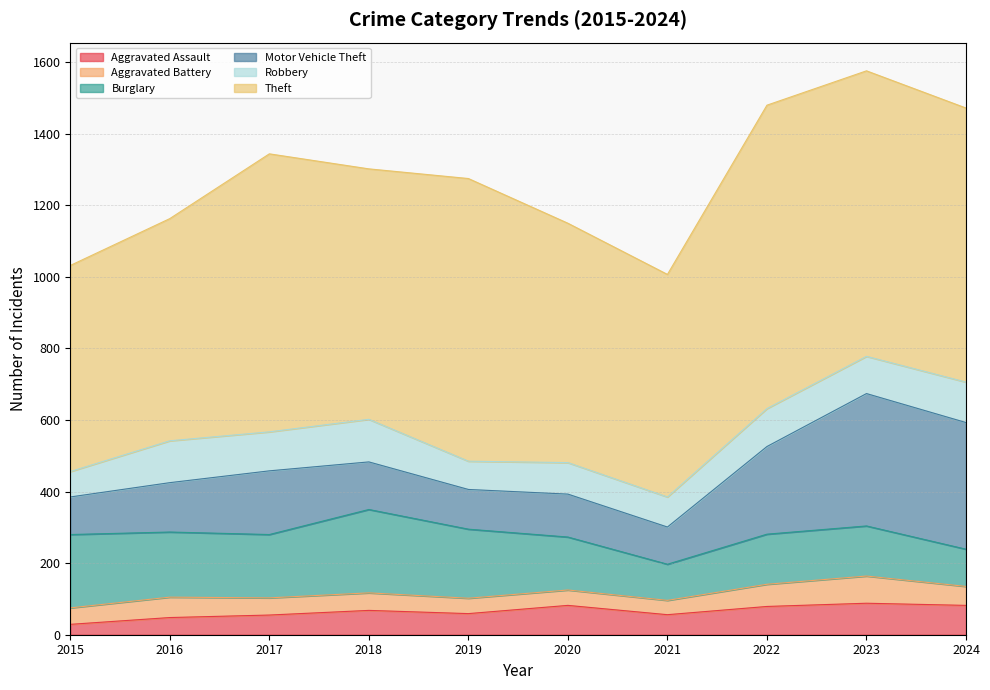

What is the difference between the maximum and minimum values in the Aggravated Battery series?

36